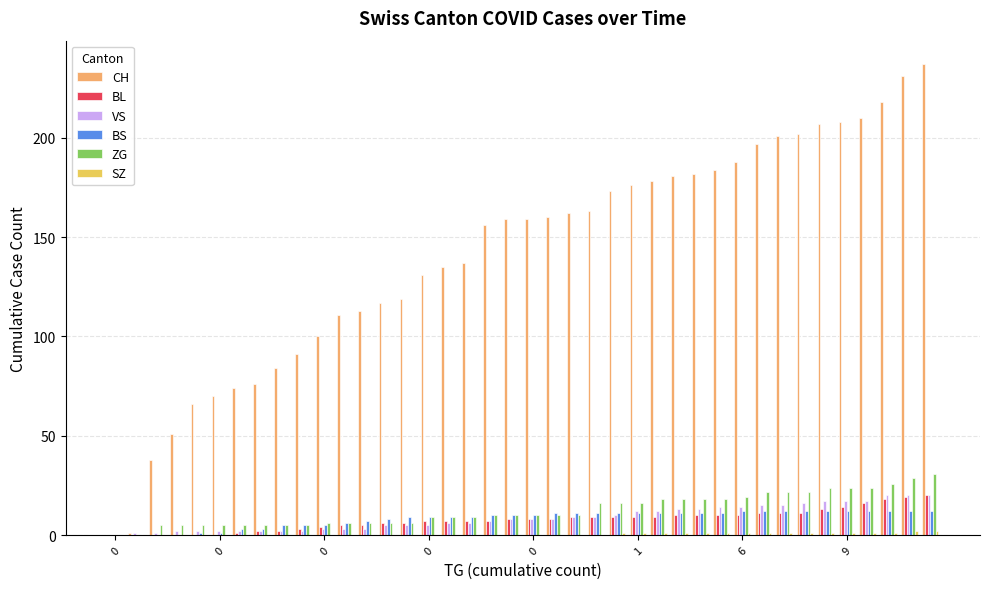

What is the sum of all BS values?

329